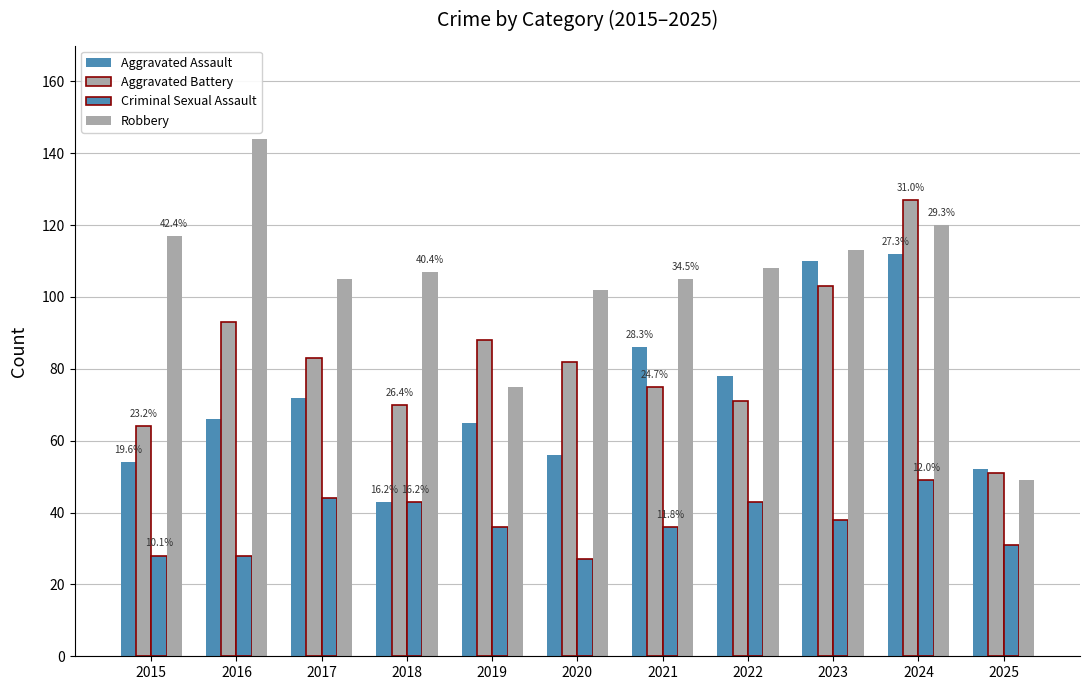

What is the difference between the Aggravated Assault values at 2025 and 2019?

13